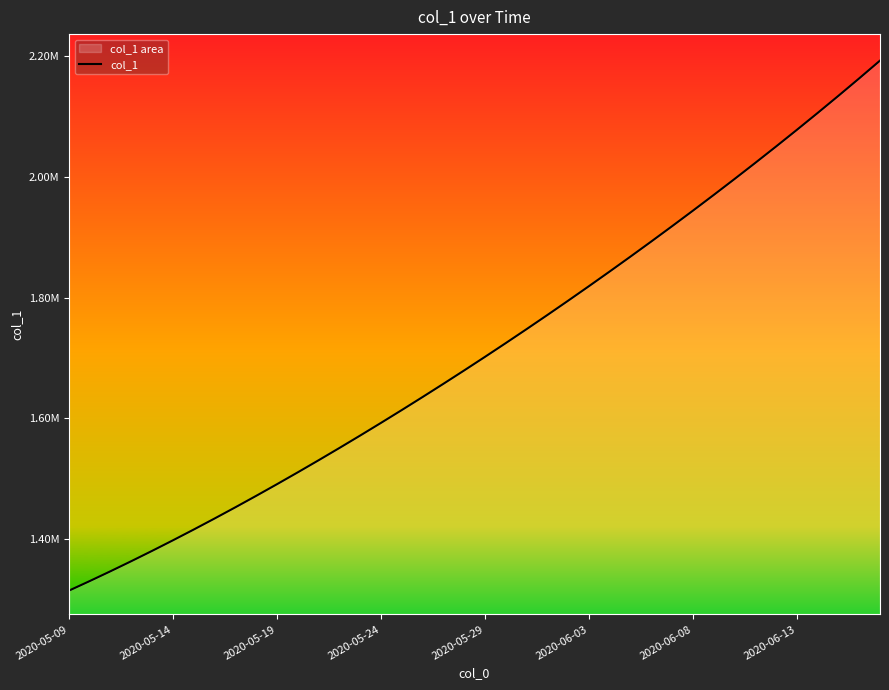

What is the difference between the values at 34 and 35?

27539.4